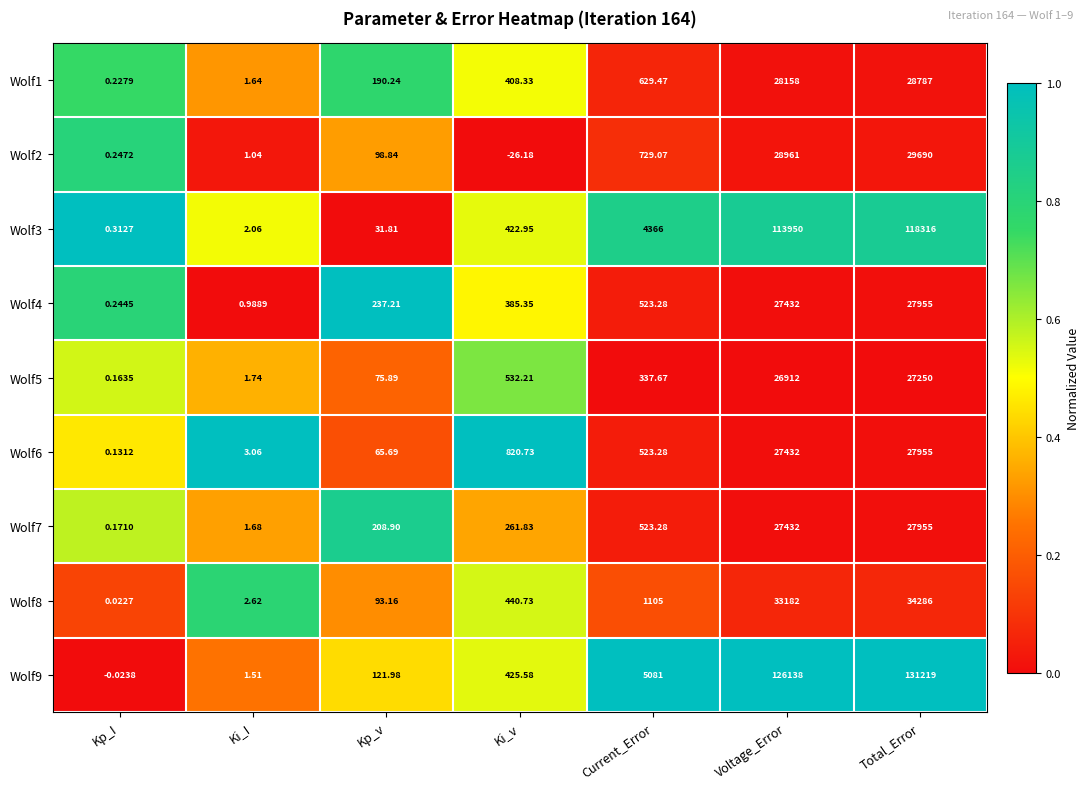

List the labels in order of Wolf5 value, smallest first.

Kp_I, Ki_I, Kp_v, Current_Error, Ki_v, Voltage_Error, Total_Error